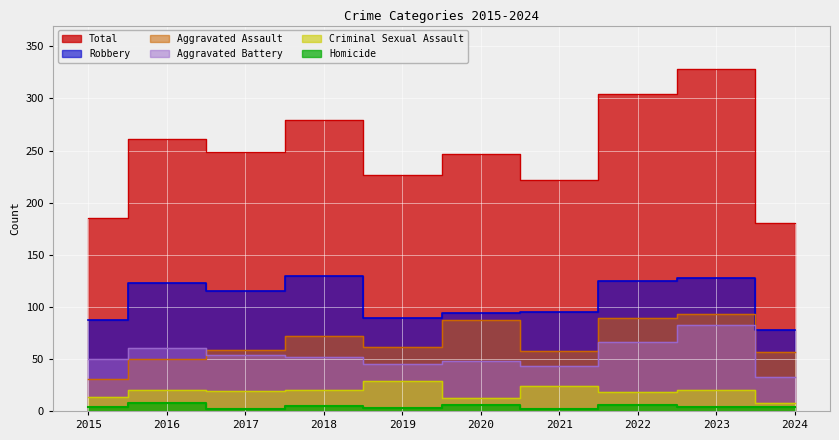

At which label does Robbery first exceed 115?

2016